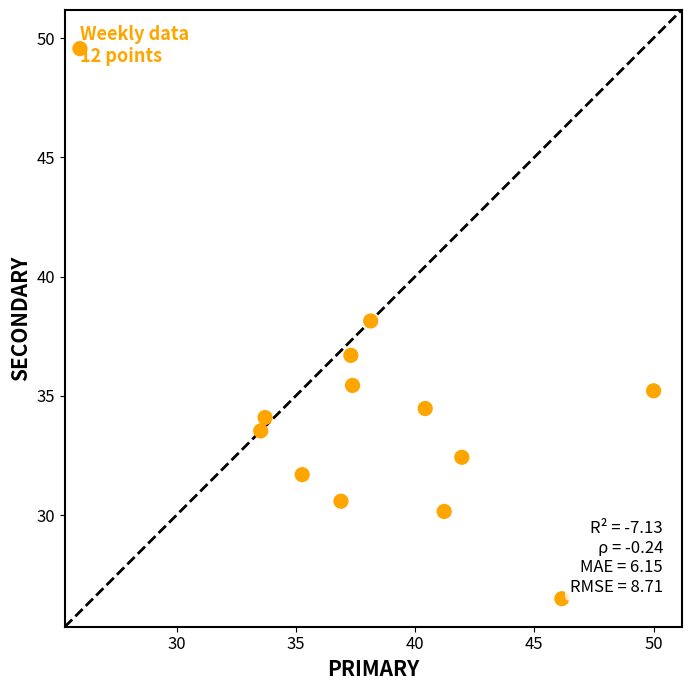

What is the range of Y values (max minus min)?

11.6